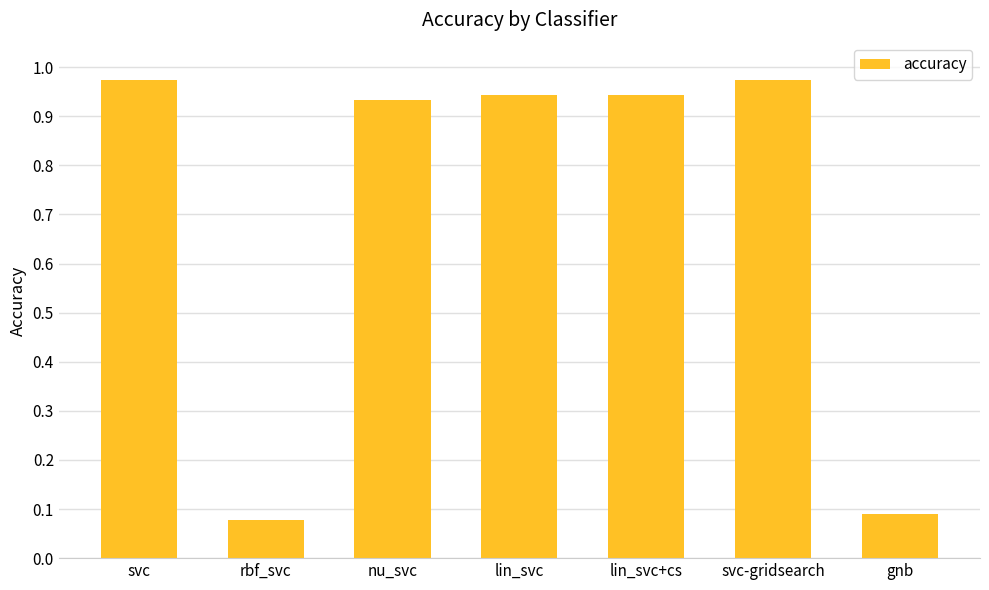

What is the label of the 3rd bar from the right?

lin_svc+cs